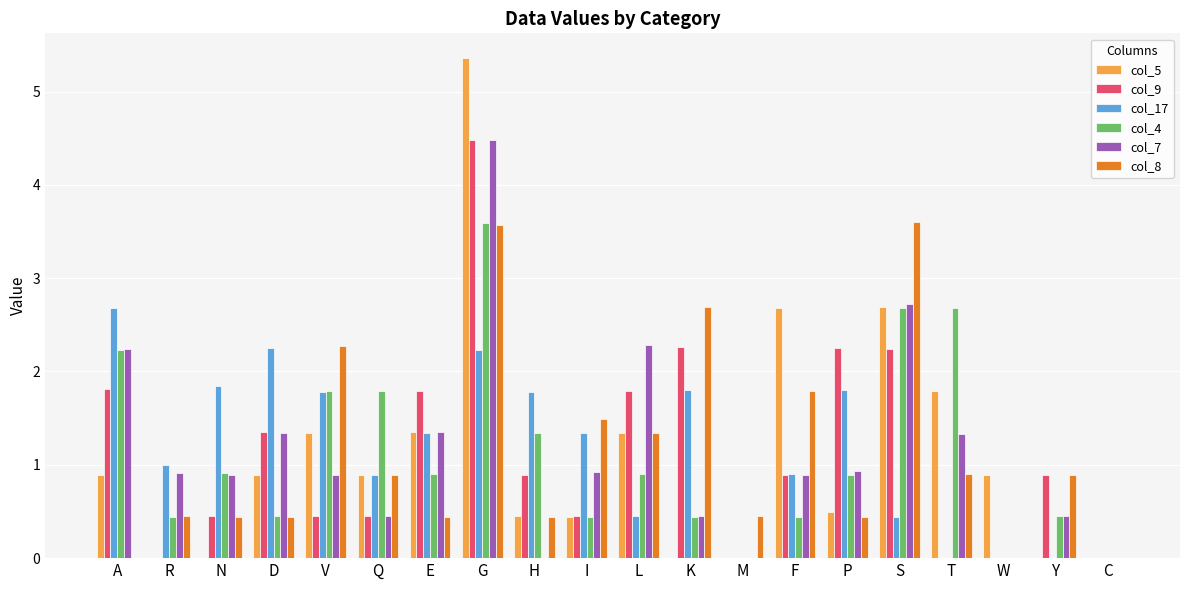

What is the sum of all col_17 values?

22.5